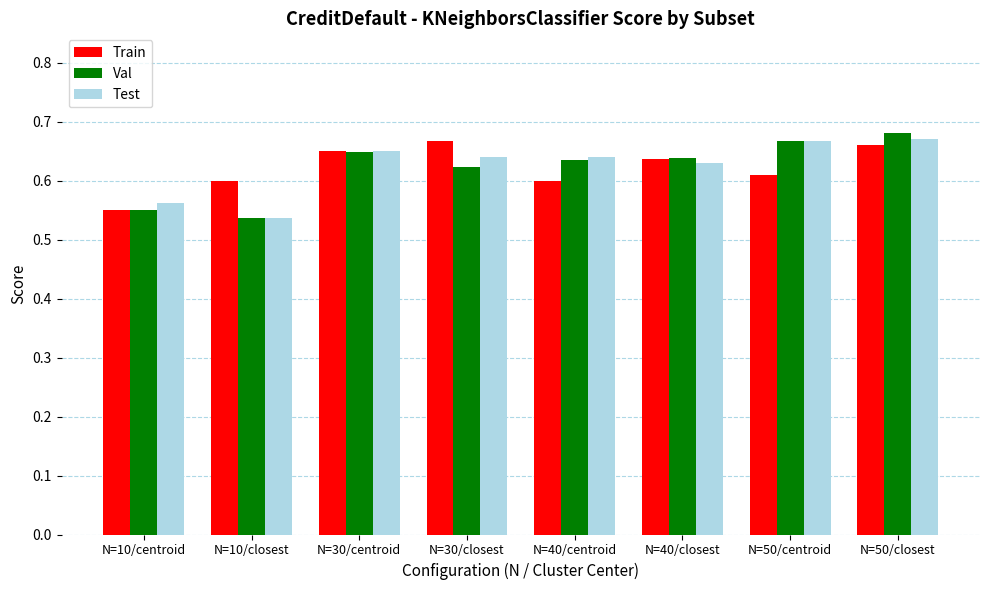

What is the sum of all Train values?

5.0